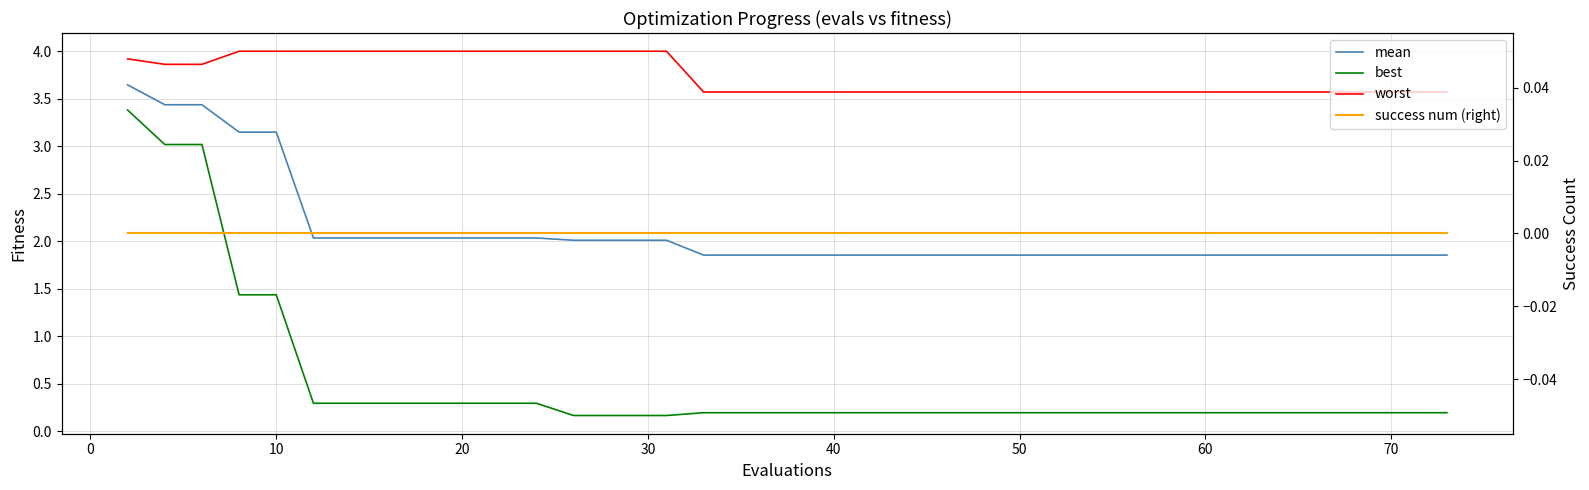

True or false: mean and best intersect in this chart.

False